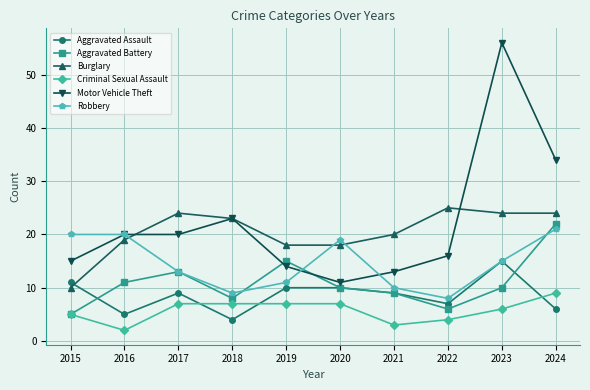

Between 2018 and 2021, which series saw the biggest shift?

Motor Vehicle Theft